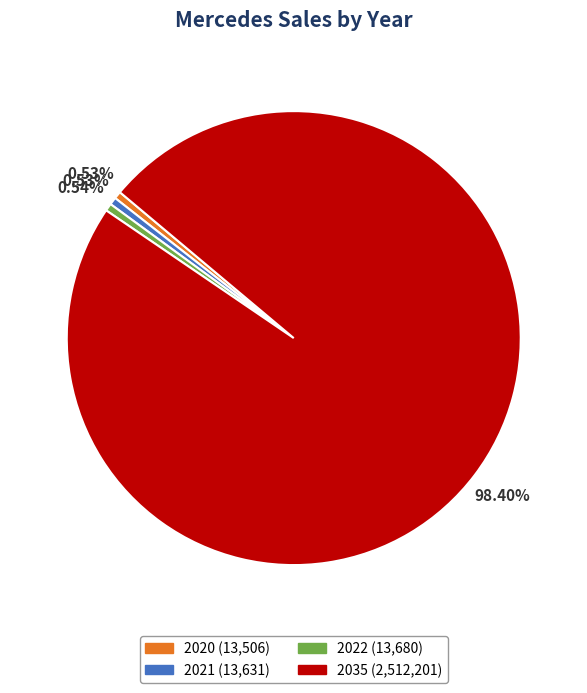

Is the sum of 2020 and 2035 greater than half?

Yes